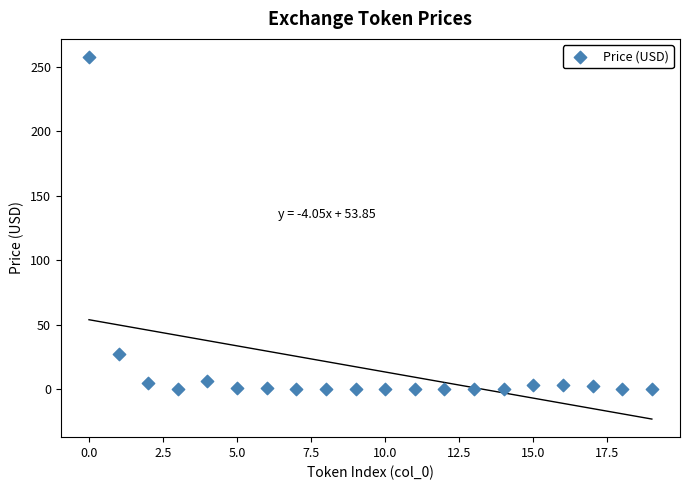

What is the range of Y values (max minus min)?

257.4